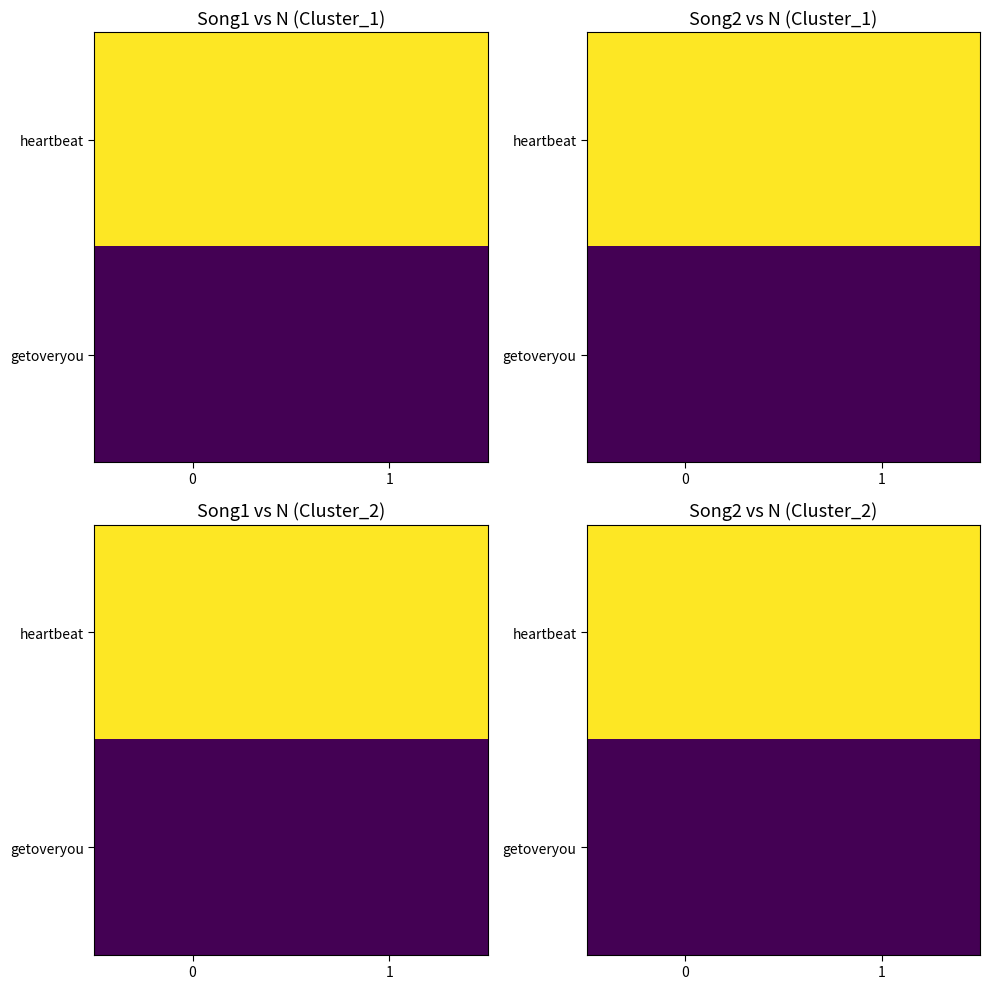

Which has a higher value, 1 or 0?

1